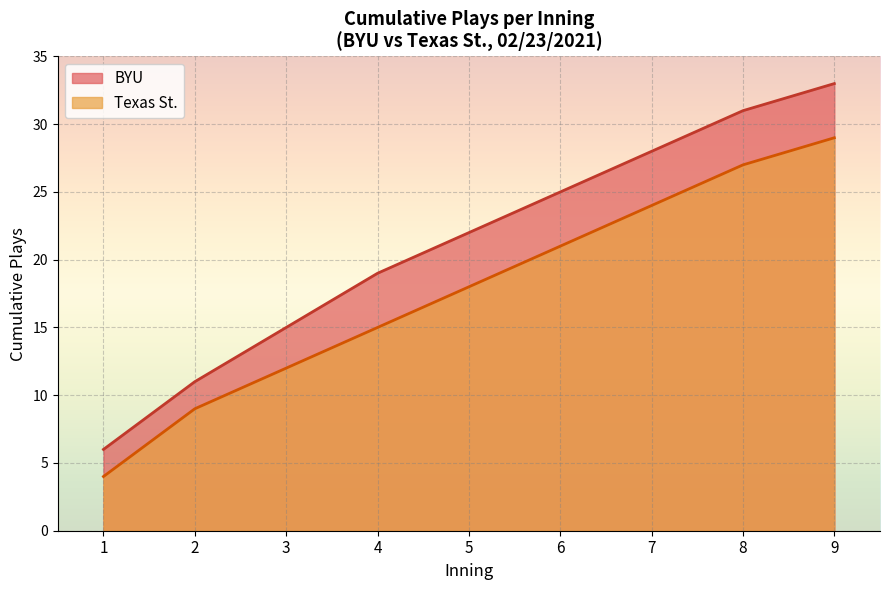

What value does the BYU series have at 3?

15